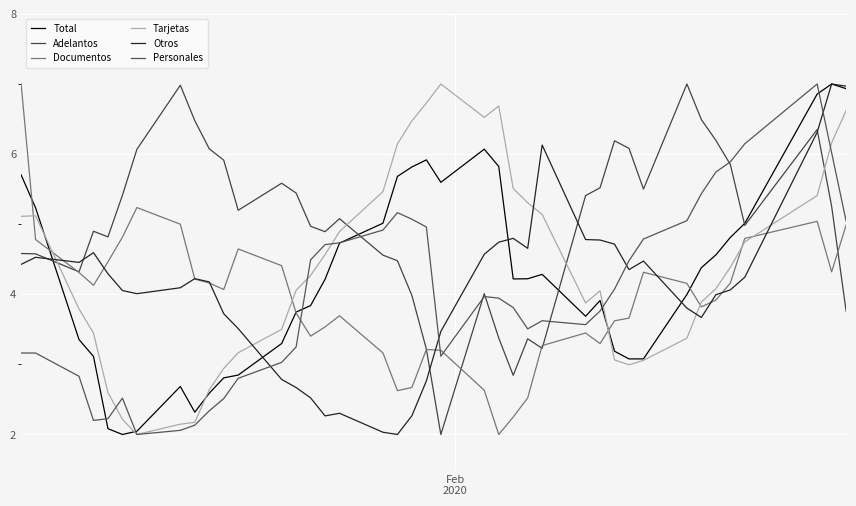

How many lines are shown in the chart?

6